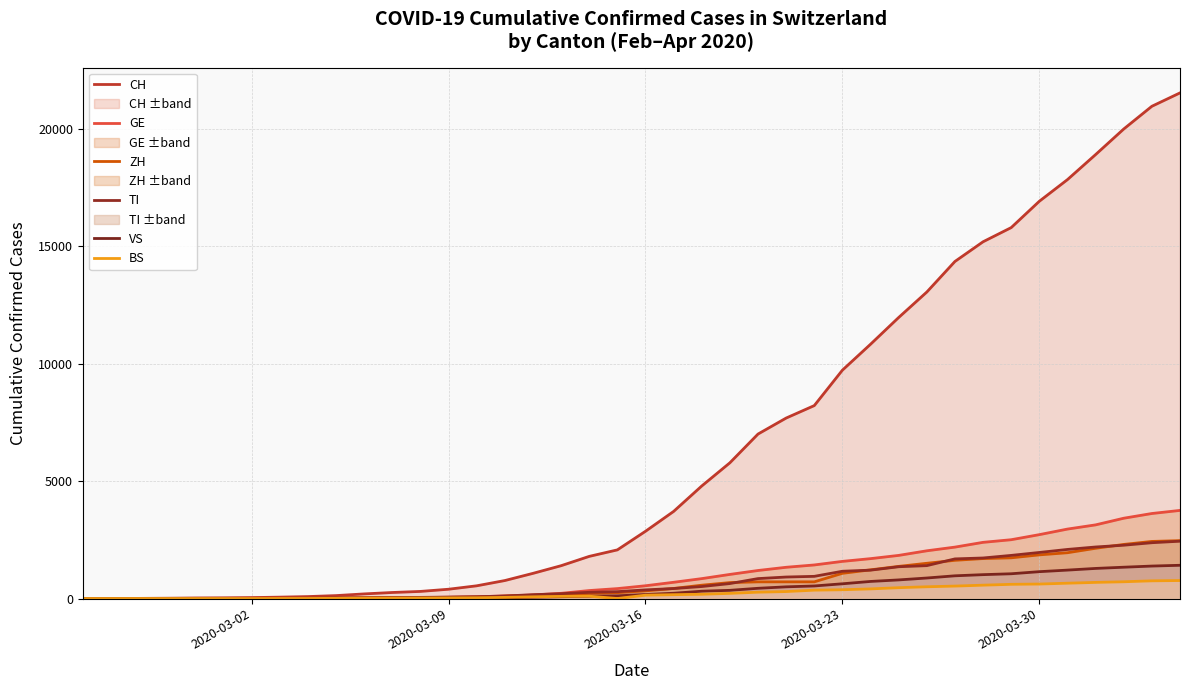

What is the average value of the VS series?

420